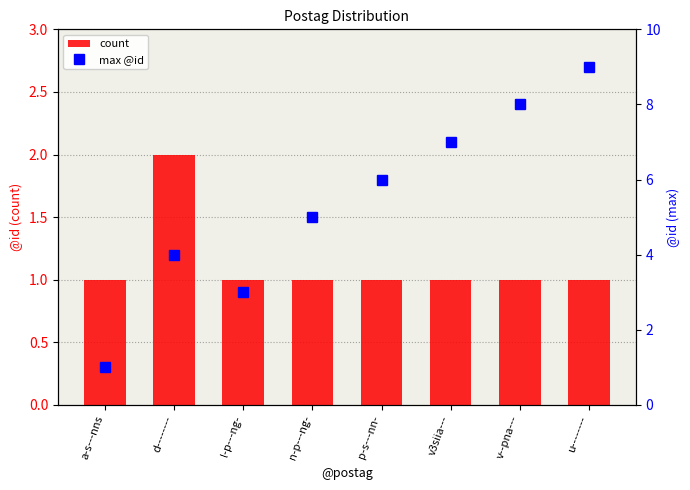

Between p-s---nn- and u--------, which is larger?

p-s---nn-